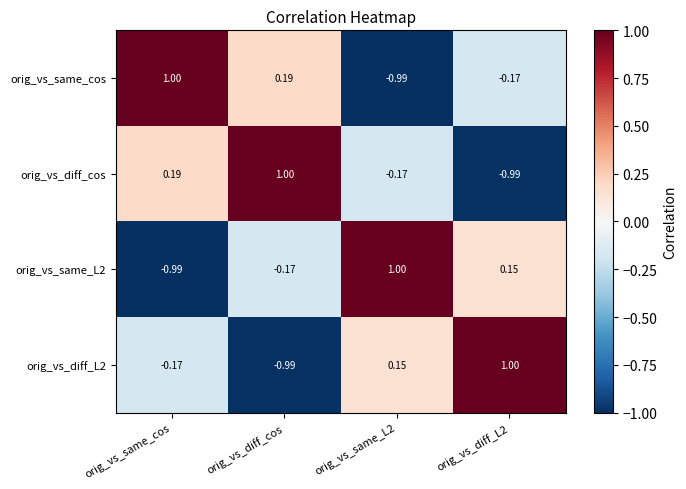

How many data points in orig_vs_diff_cos are less than 0?

2